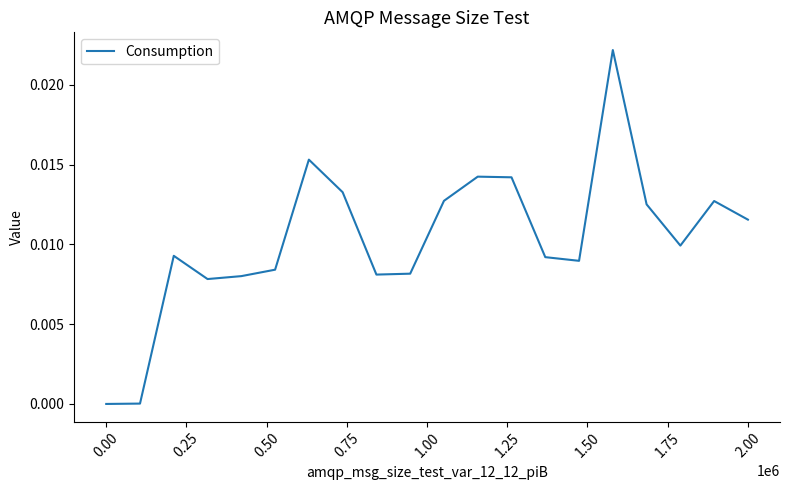

How many interior local peaks (higher than both neighbors) does the data have?

5